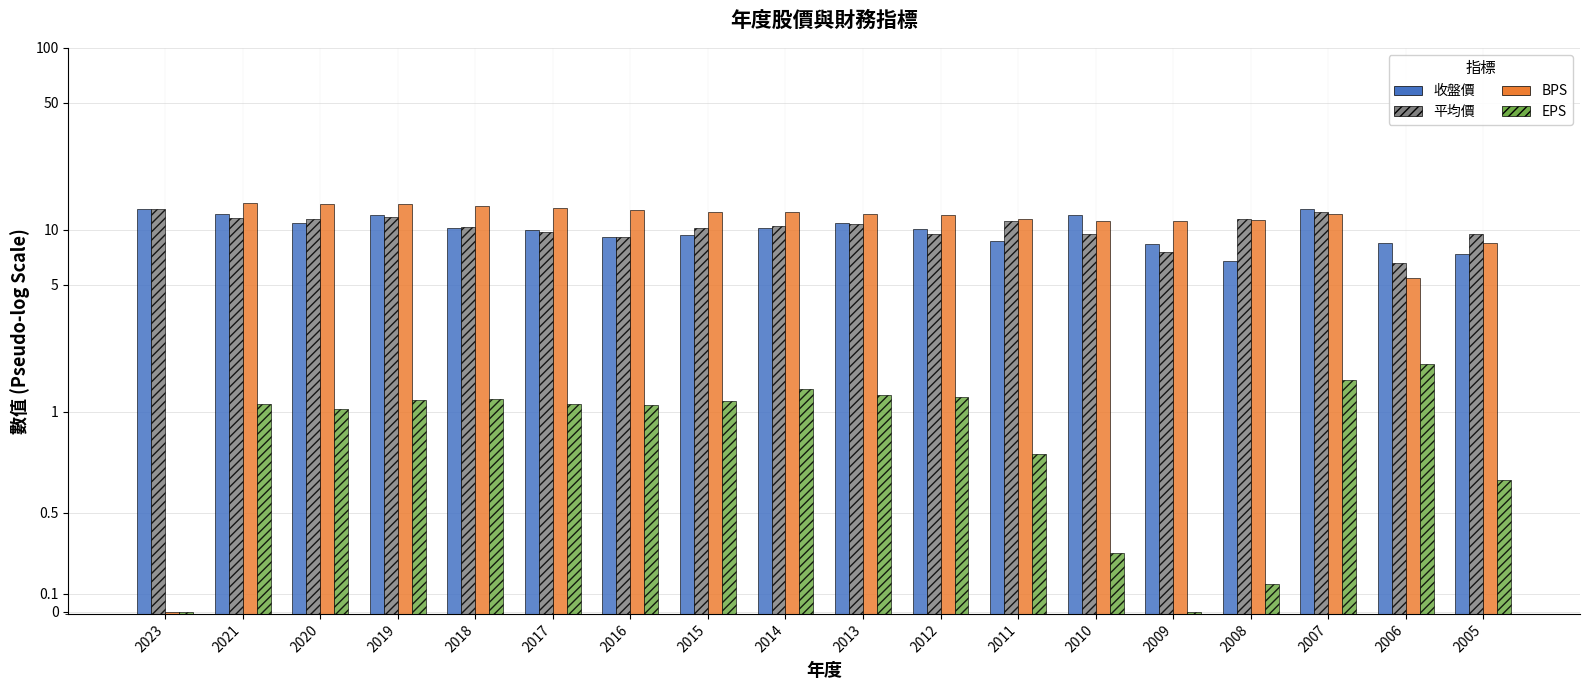

How many data points in 收盤價 are above 10?

10